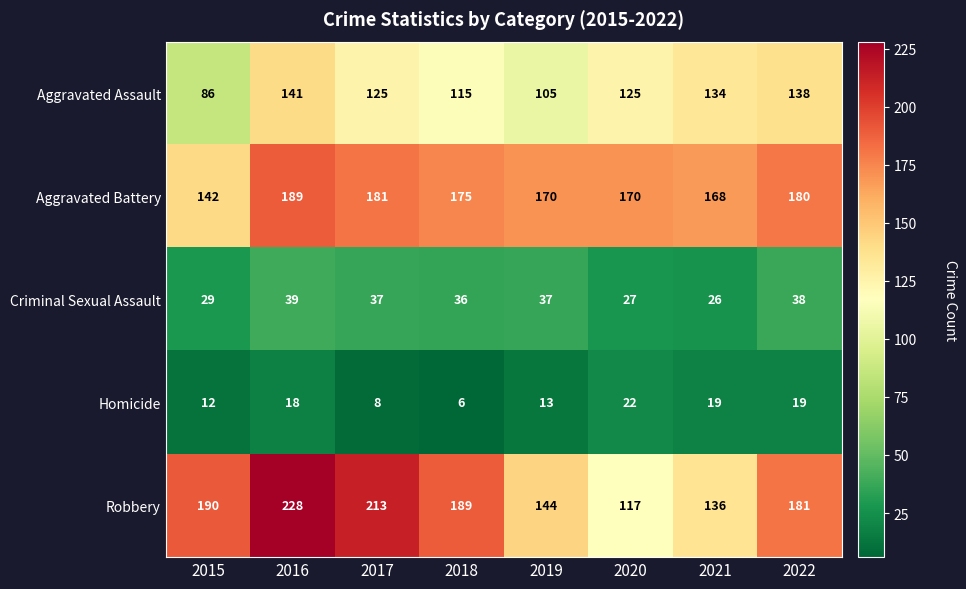

At which label does Aggravated Assault first exceed 125?

2016